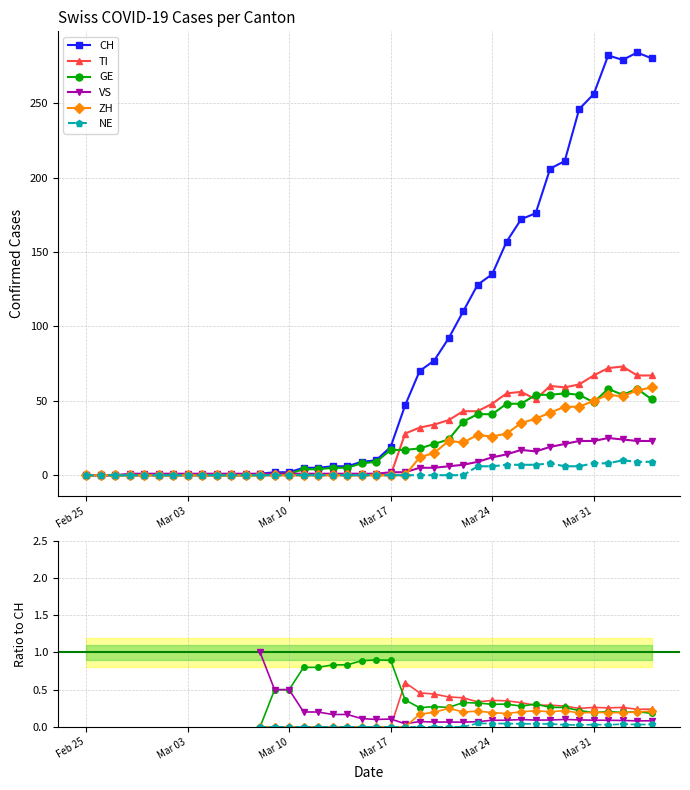

The value of ZH at 6 is nan. True or false?

False